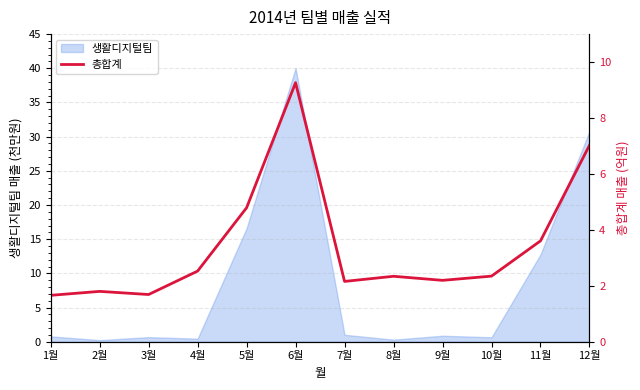

What is the sum of all values?

41.4